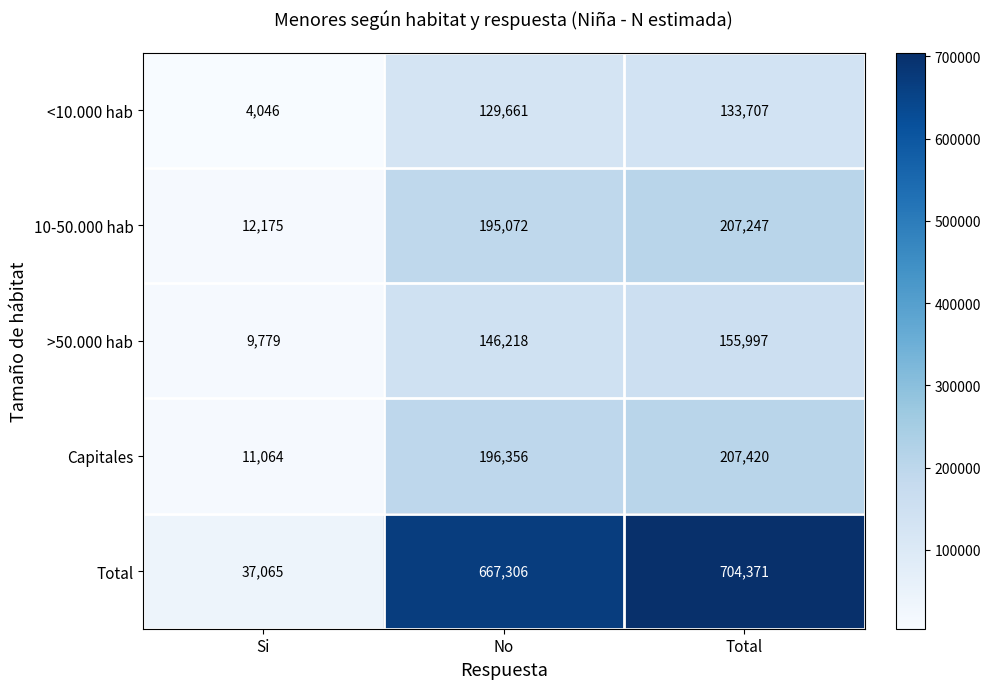

How many categories are shown in the chart?

3